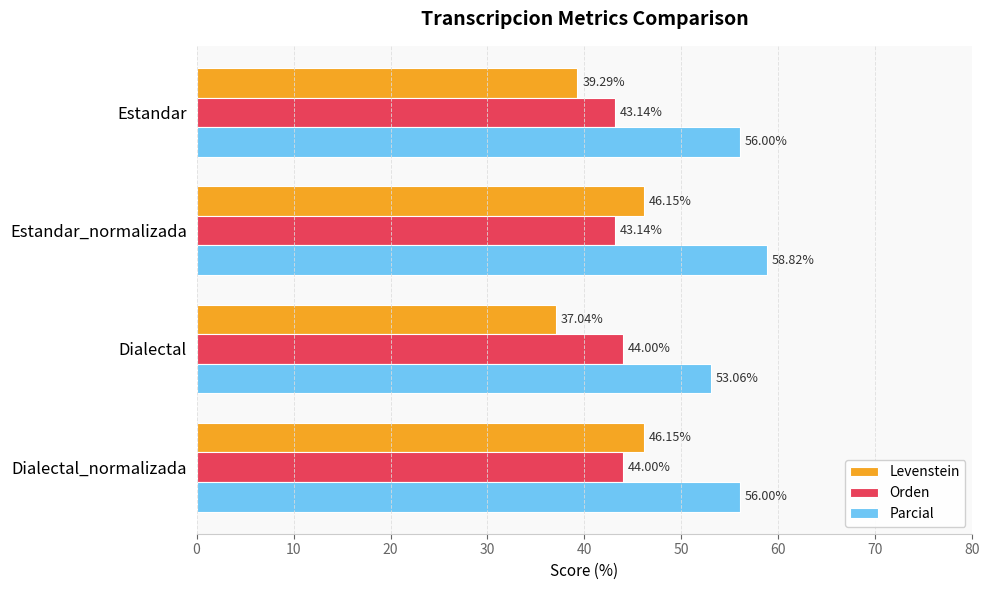

How many values in the Parcial series are below 56?

1